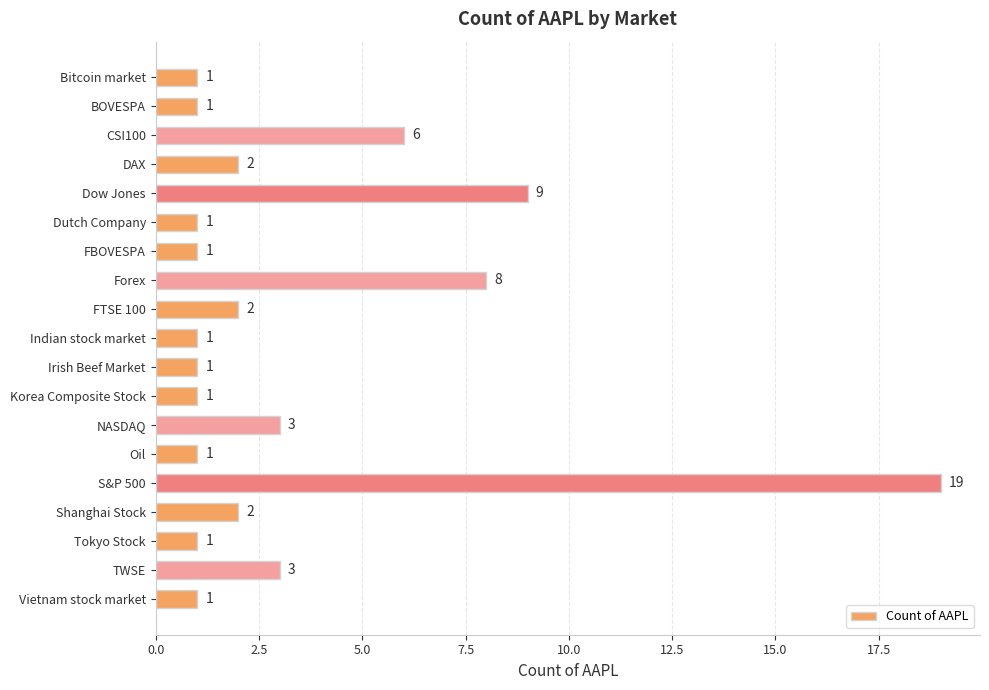

What is the value of the 8th bar from the top?

8